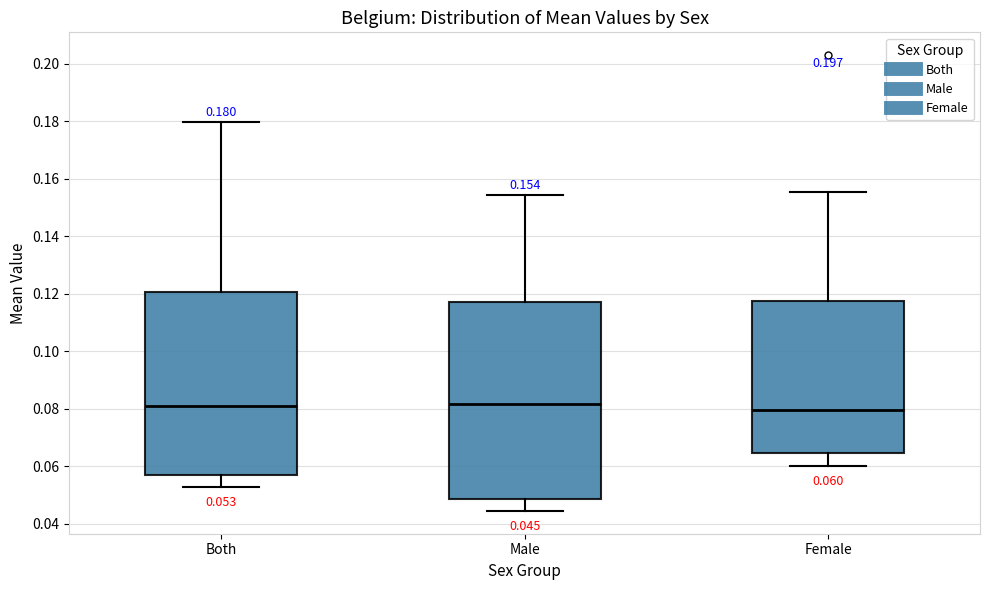

Which box is the tallest, from its lower edge to its upper edge?

Male